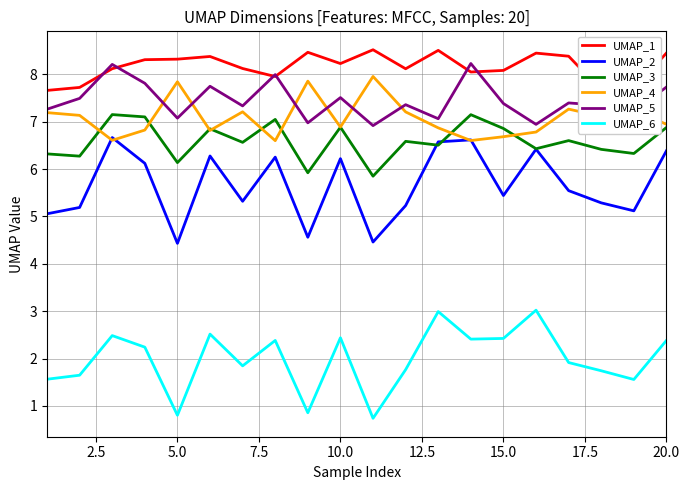

Does the chart display data point markers on the line(s)?

No